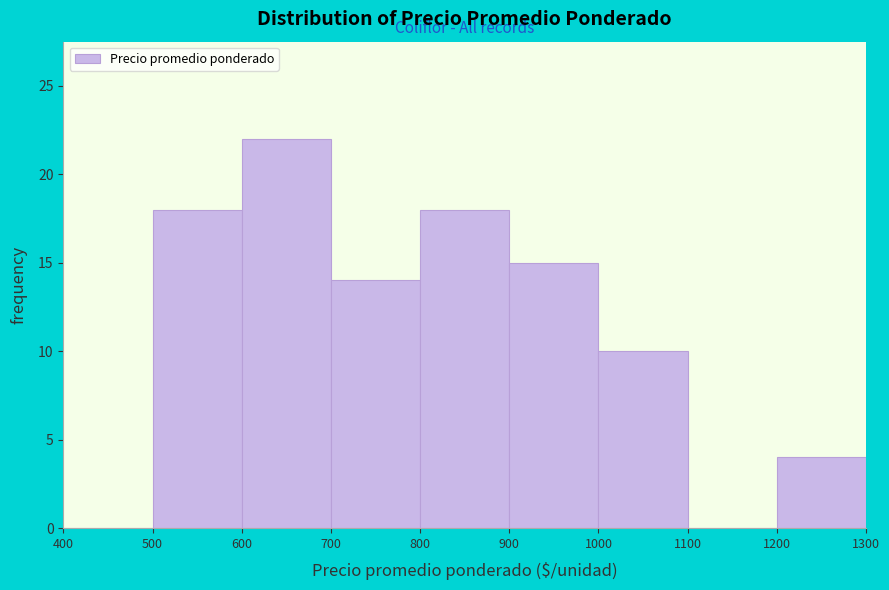

Which range on the x-axis has the tallest bar?

600 to 700